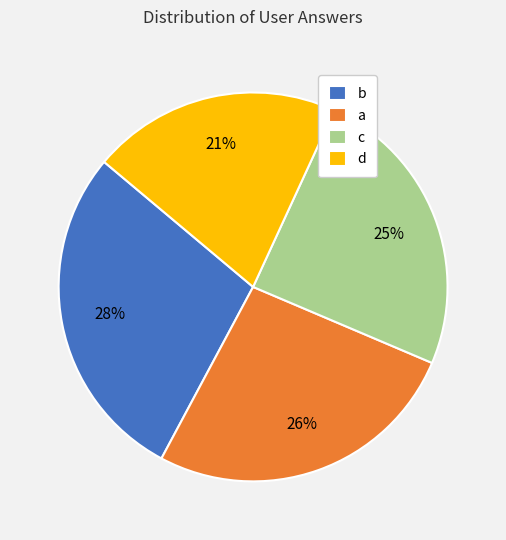

How many segments does this pie chart have?

4